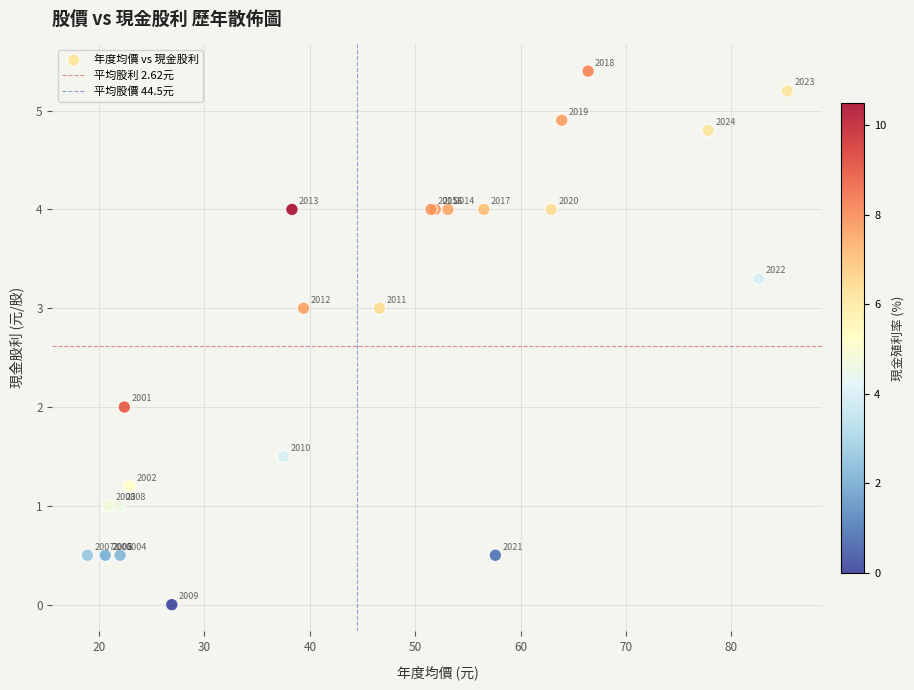

What Y value in the scatter plot is closest to 2?

2.0